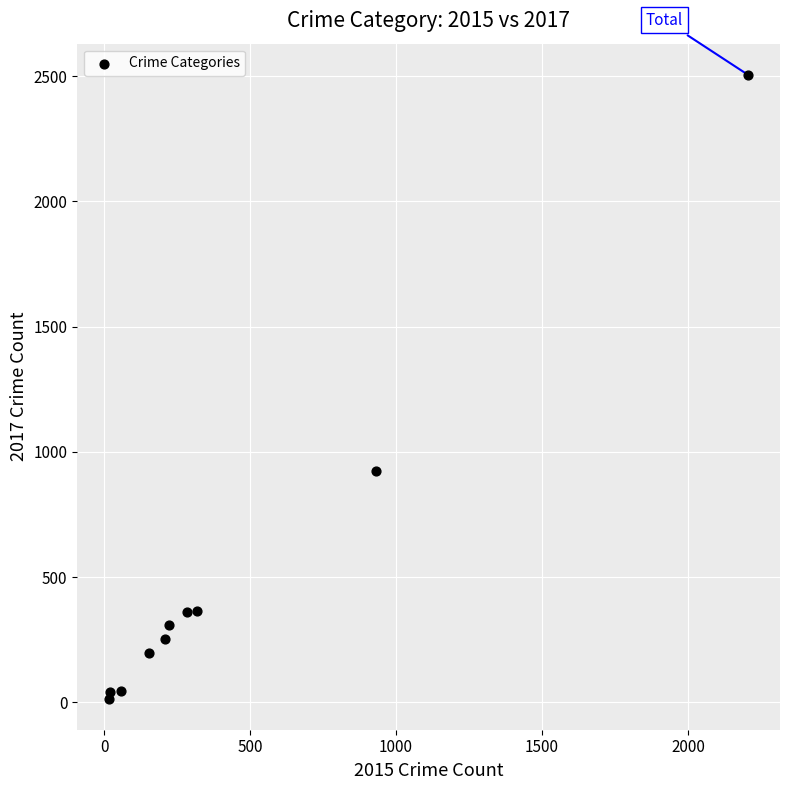

What Y value in the scatter plot is closest to 1260?

924